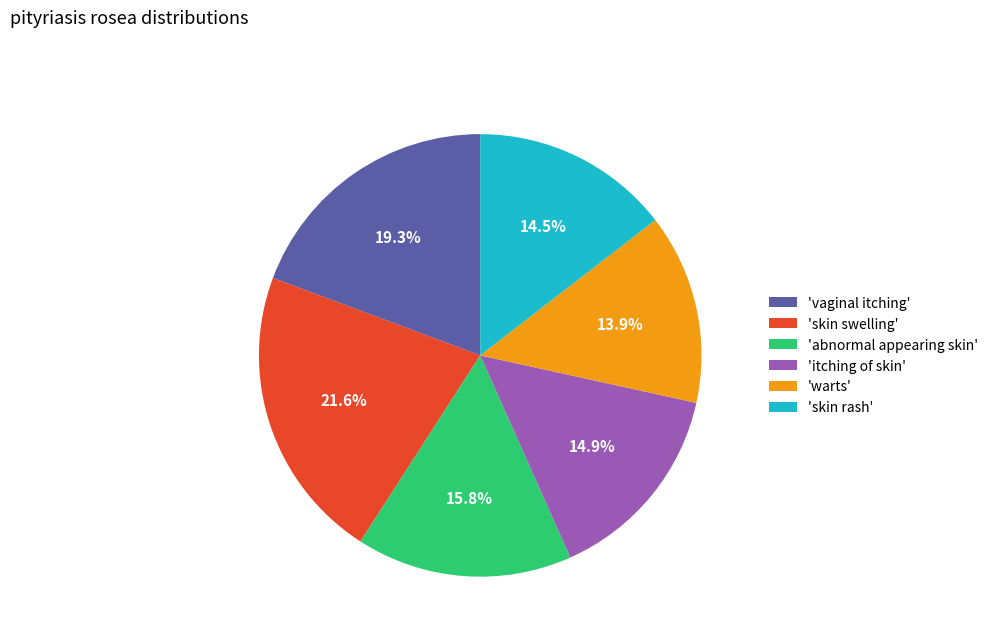

To the nearest percent, what is the difference between the largest and smallest slice percentages?

8%